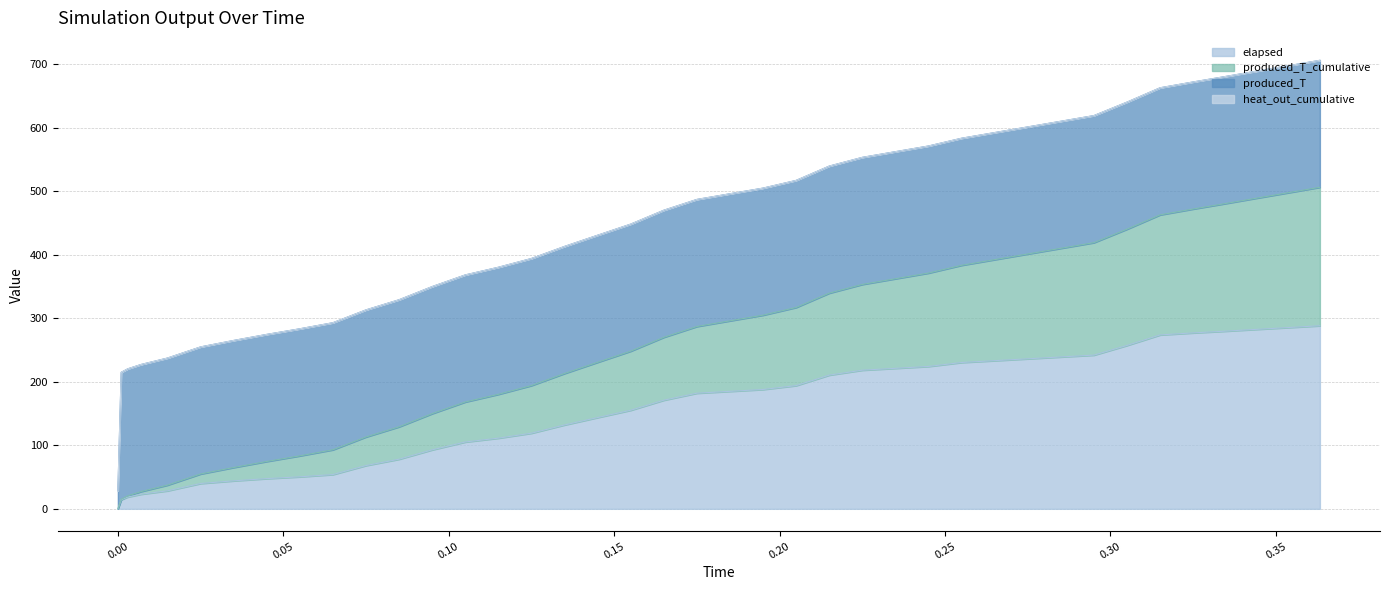

At how many categories does at least one series exceed 125?

29